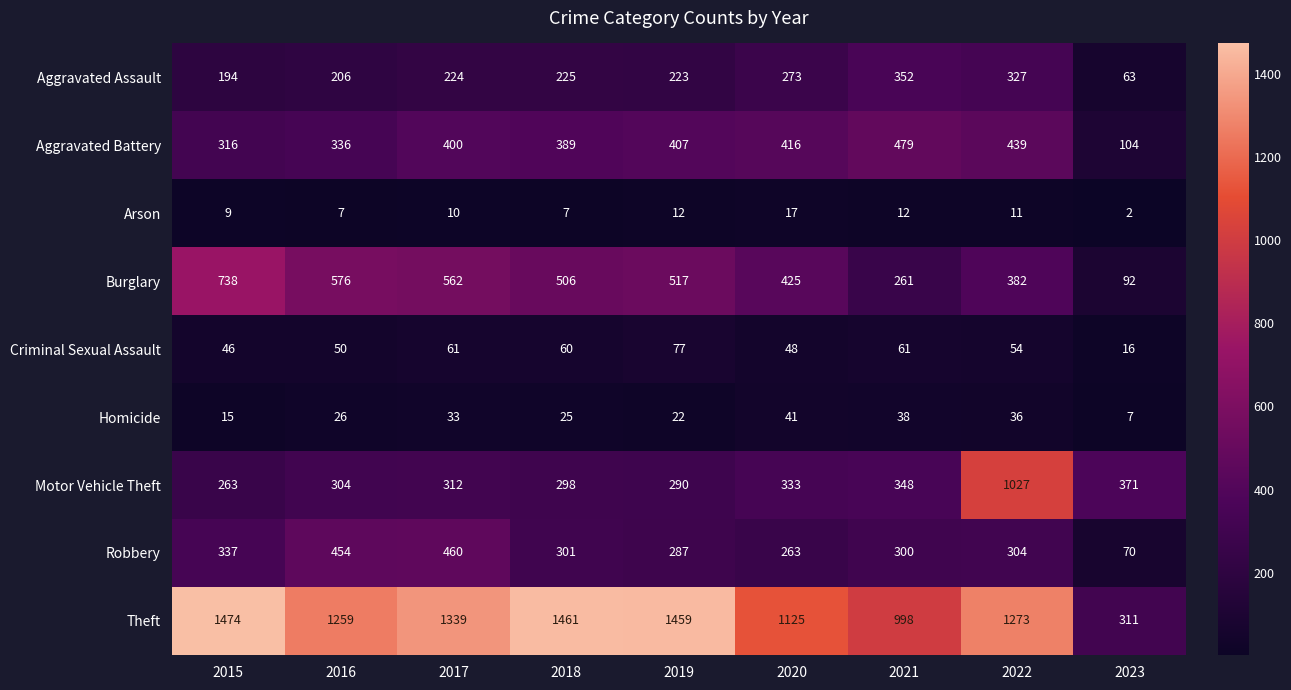

What value does the Homicide series have at 2023, to the nearest 5?

5